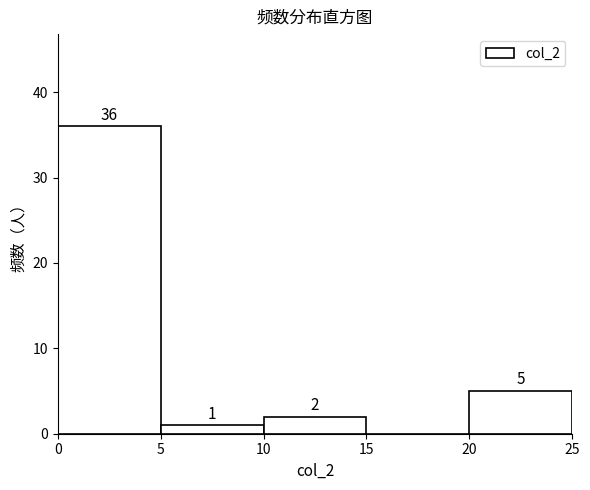

Which range on the x-axis has the tallest bar?

0 to 5